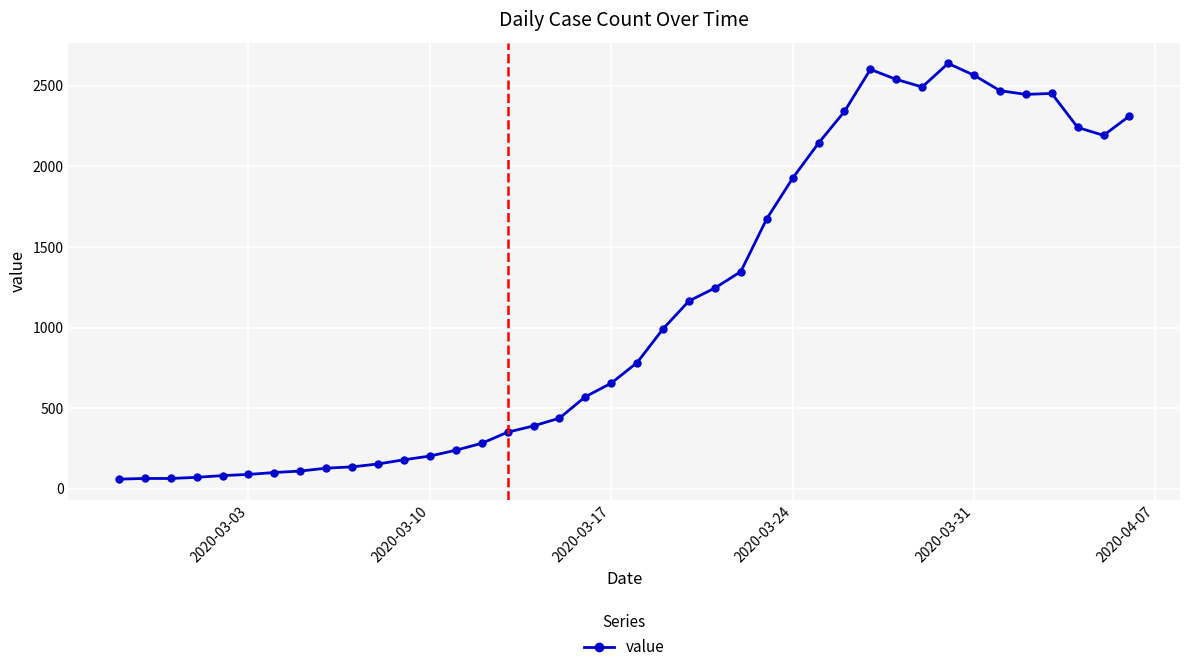

True or false: there are more than 2 points higher than both neighbors.

True